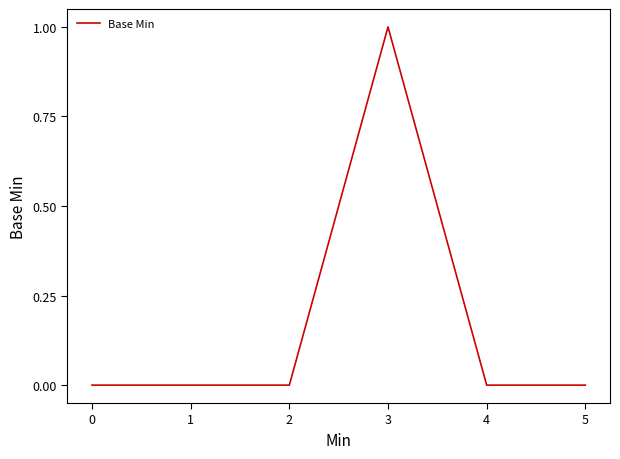

Between 4 and 3, which is larger?

3